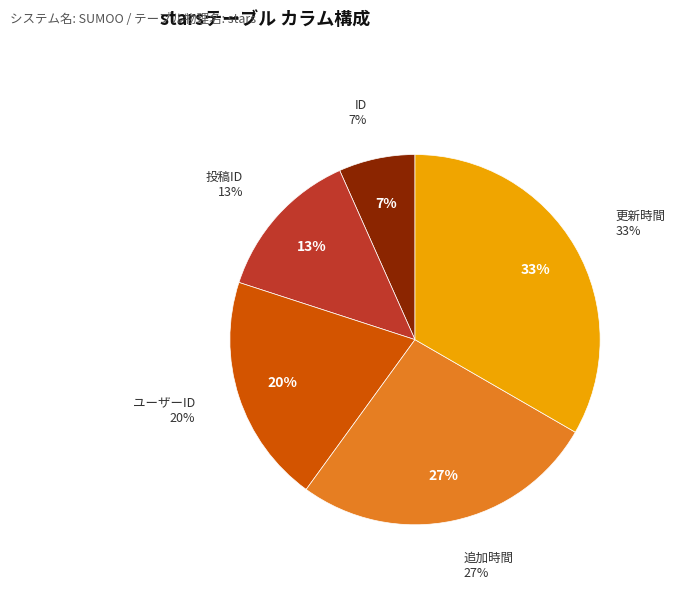

What percentage is the 追加時間 slice, to the nearest percent?

27%